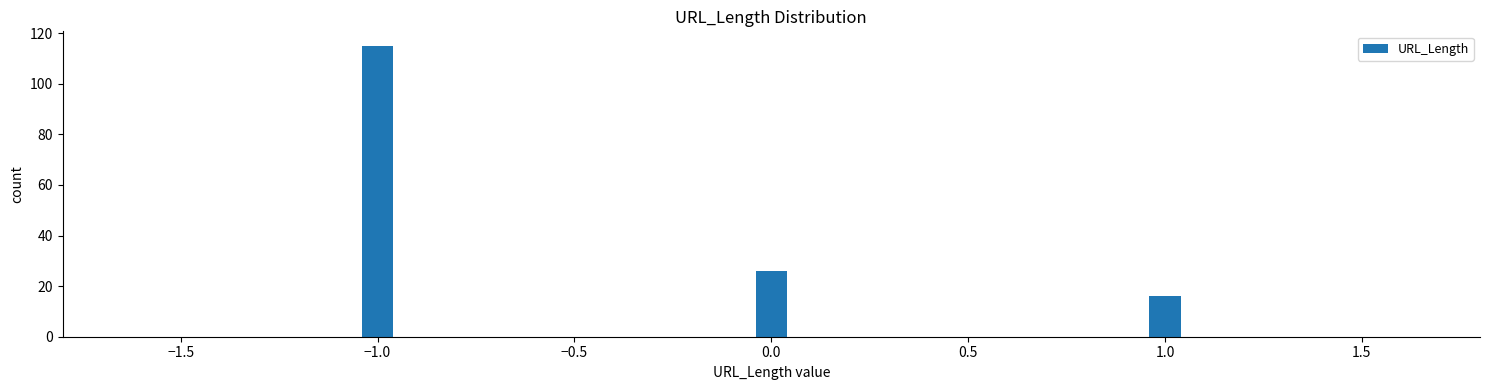

Reading left to right, what are all the values shown in this chart?

−1.0=115	0.0=26	1.0=16